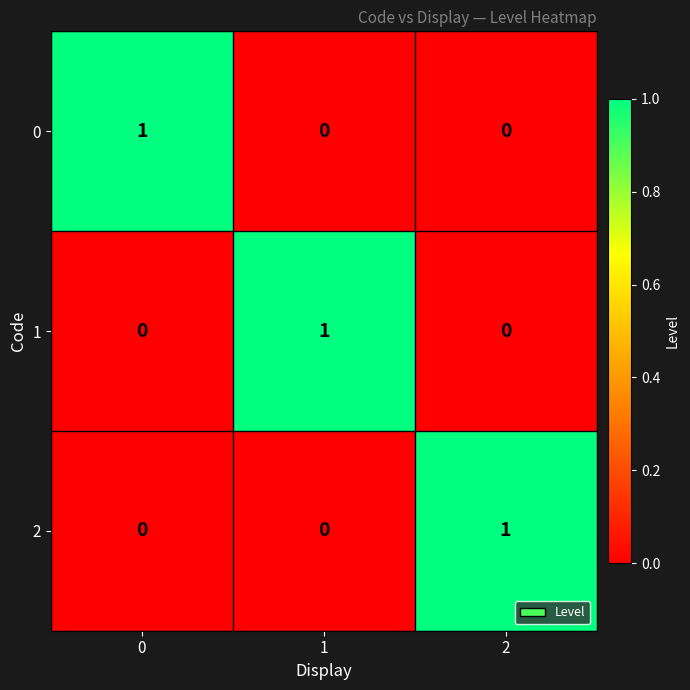

What is the greatest value displayed?

1